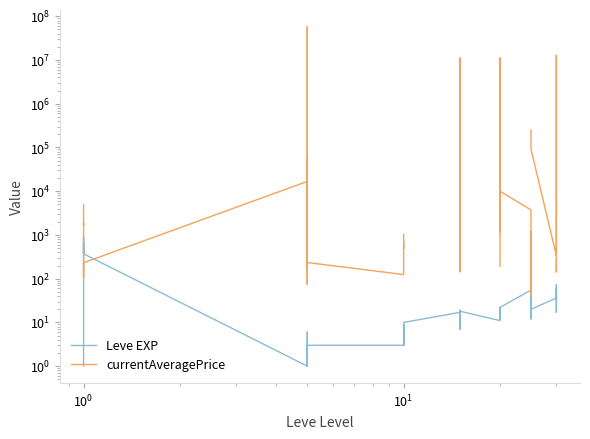

In currentAveragePrice, how many points are higher than both neighbors (excluding endpoints)?

7